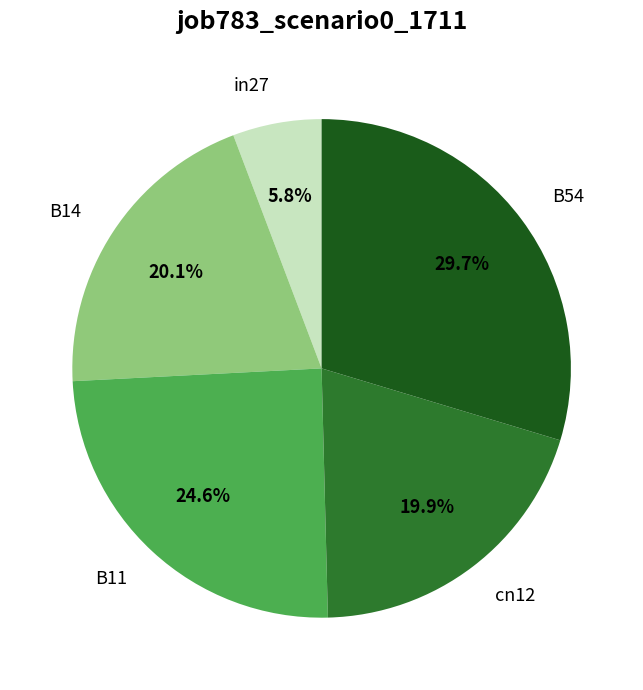

The B54 slice represents 30% of the pie. True or false?

True